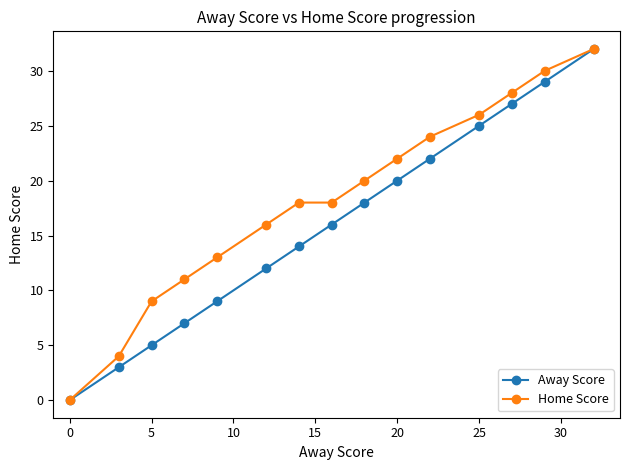

Which series has the largest total across all categories?

Home Score